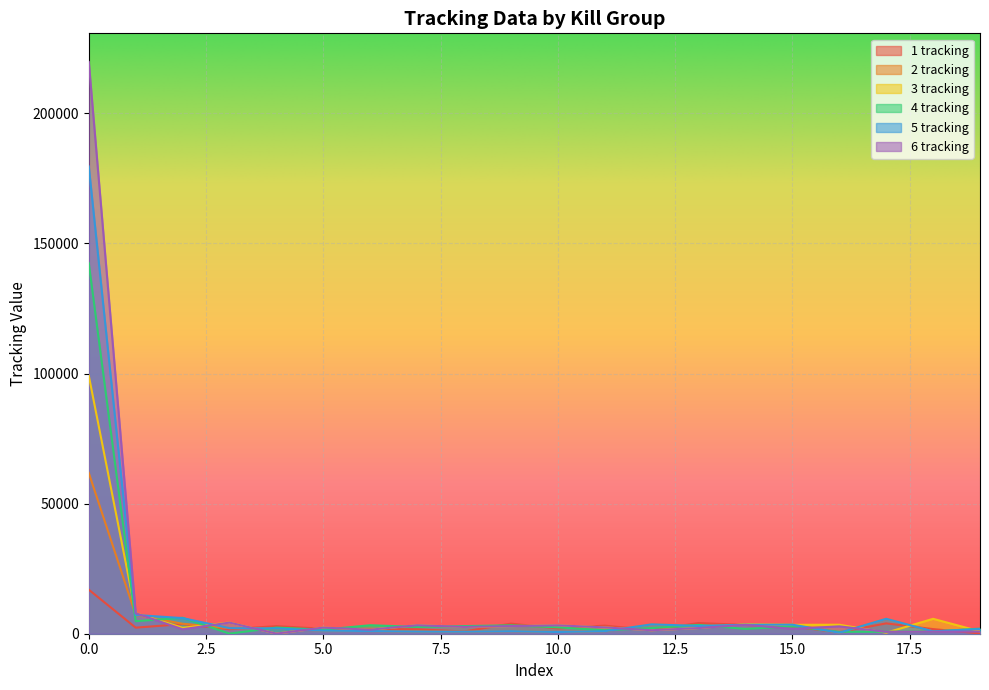

Which series has the widest spread of values?

6 tracking